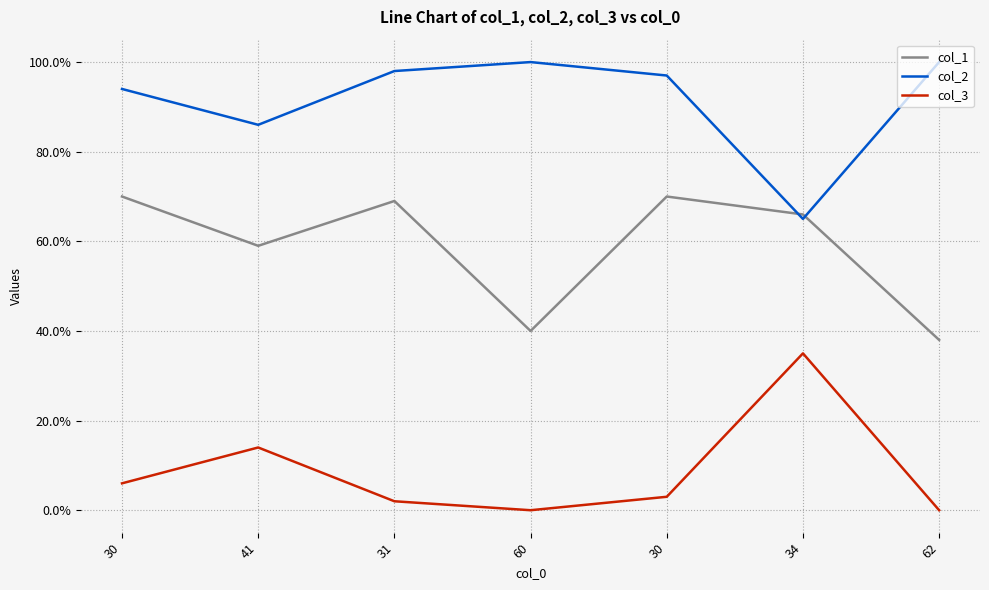

At how many categories does at least one series exceed 47?

7